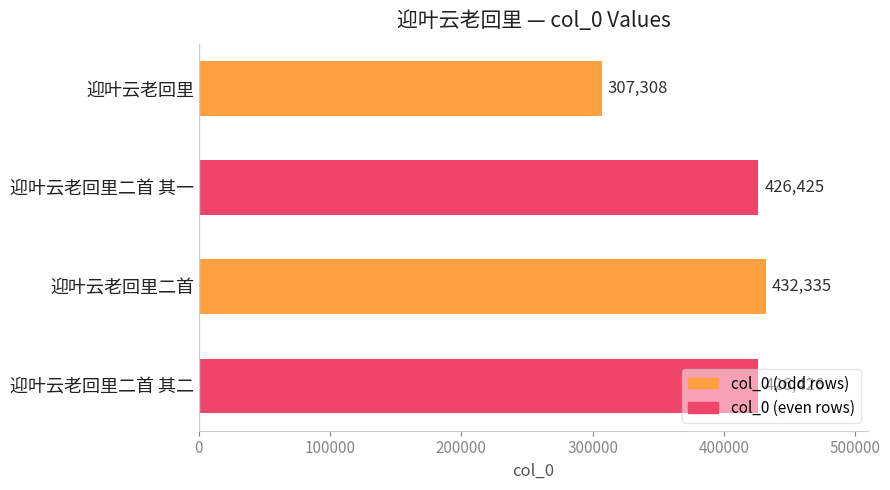

At which label is the value closest to 369821?

迎叶云老回里二首 其一